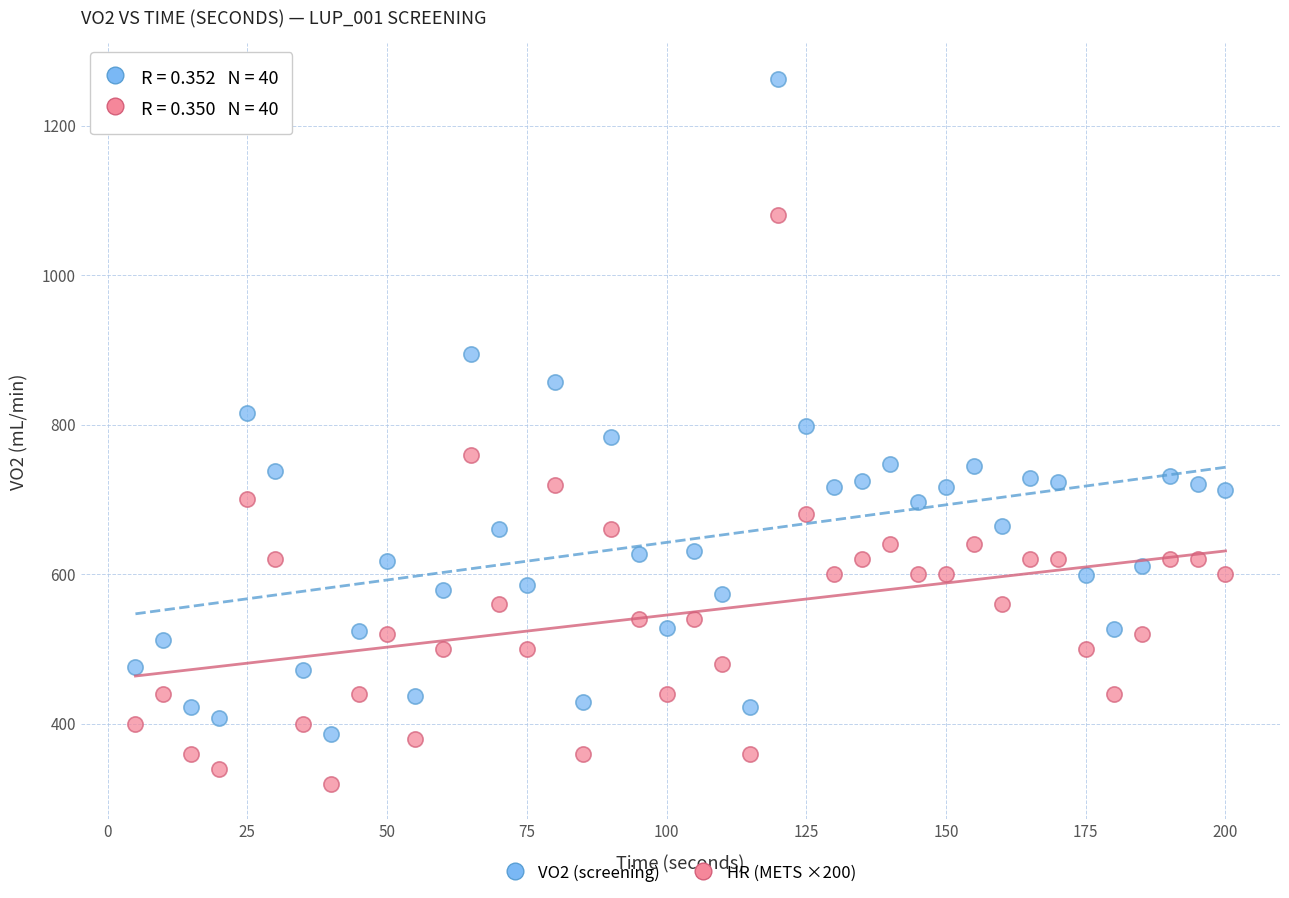

Across all data points, what is the range of Y values (max minus min)?

942.9